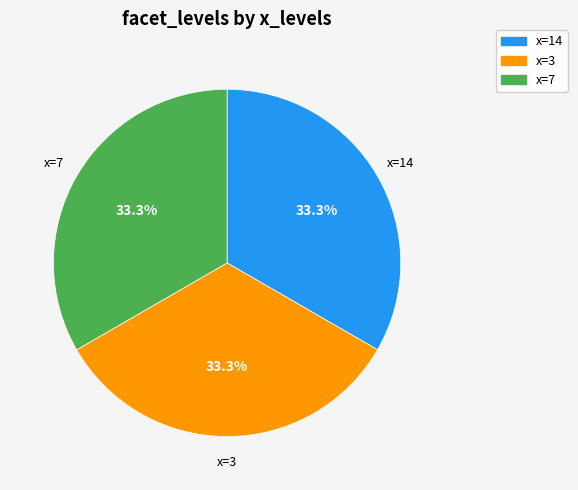

Does x=14 represent more than half of the total?

No